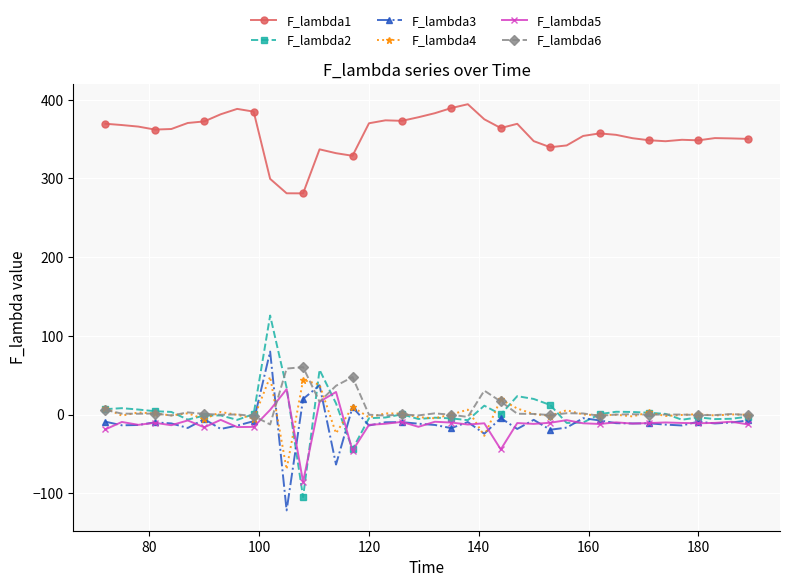

Is this an area chart (filled region under the line)?

No